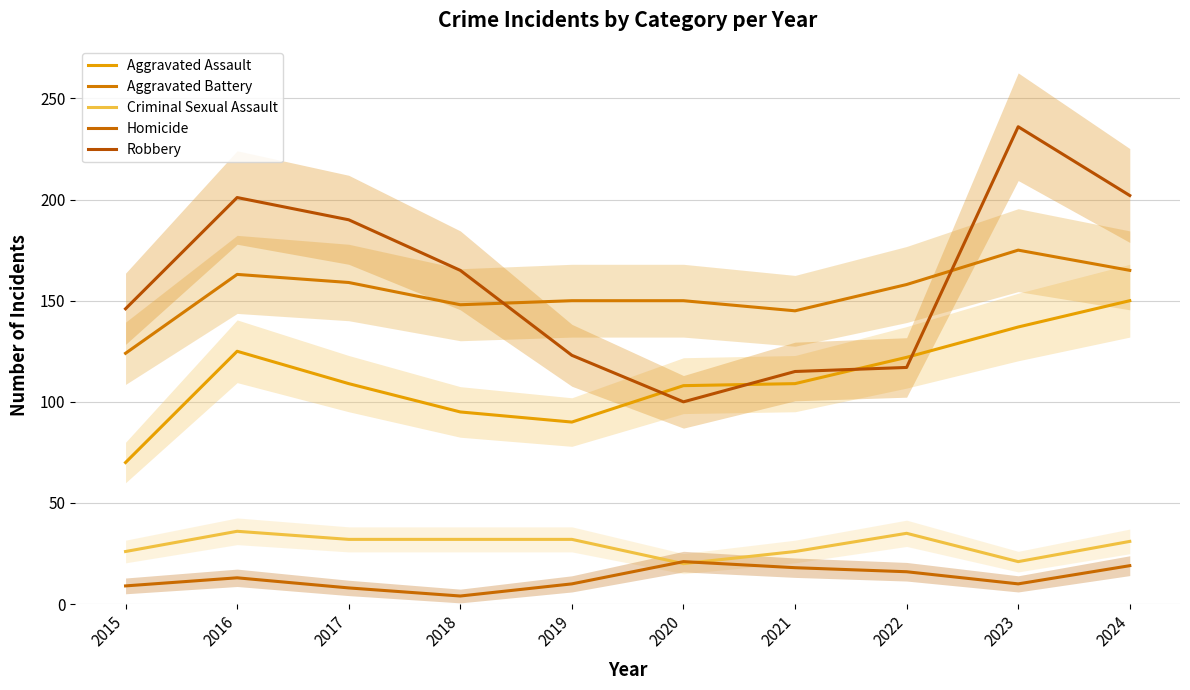

How many series are shown in this chart?

5